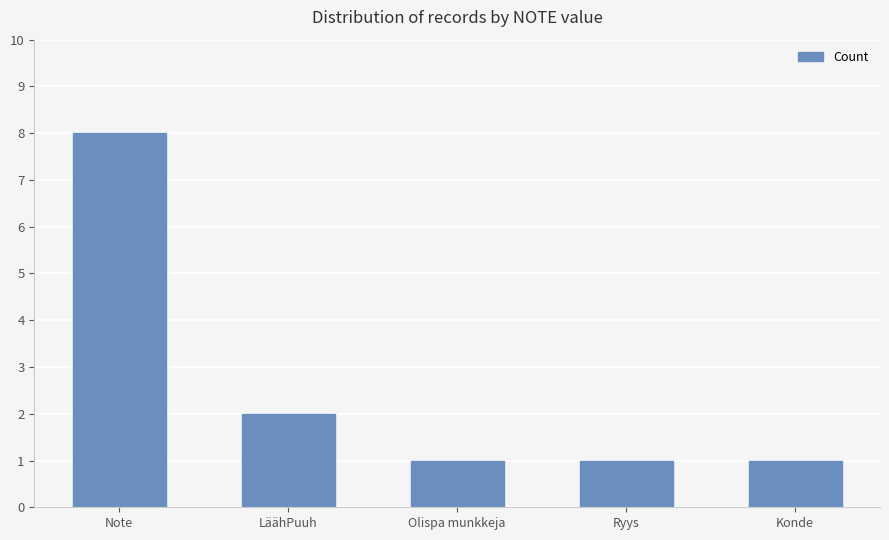

True or false: the data shows 0 at Ryys.

False